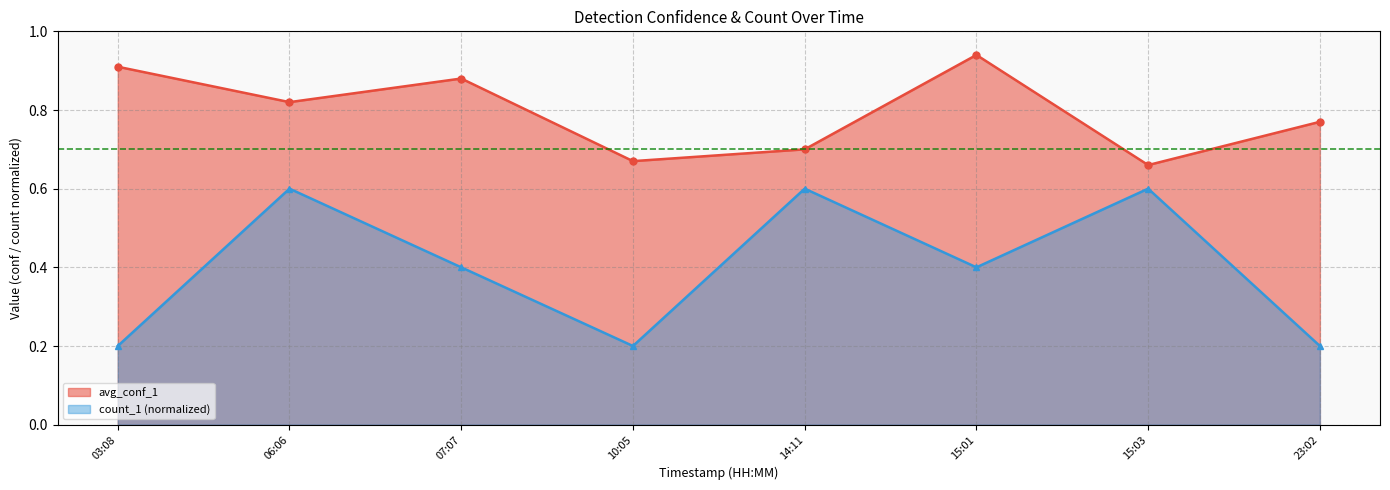

The count_1 series shows 0.4 at 15:03. True or false?

False